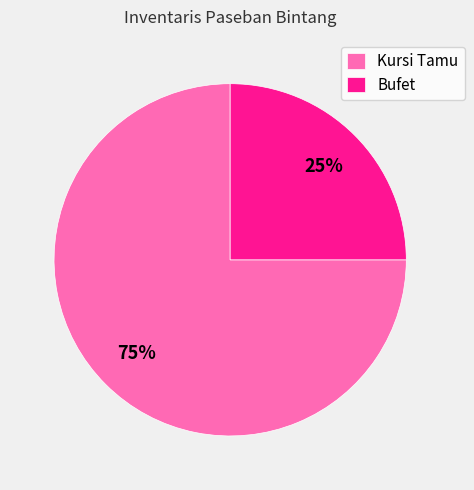

Between Kursi Tamu and Bufet, which is larger?

Kursi Tamu